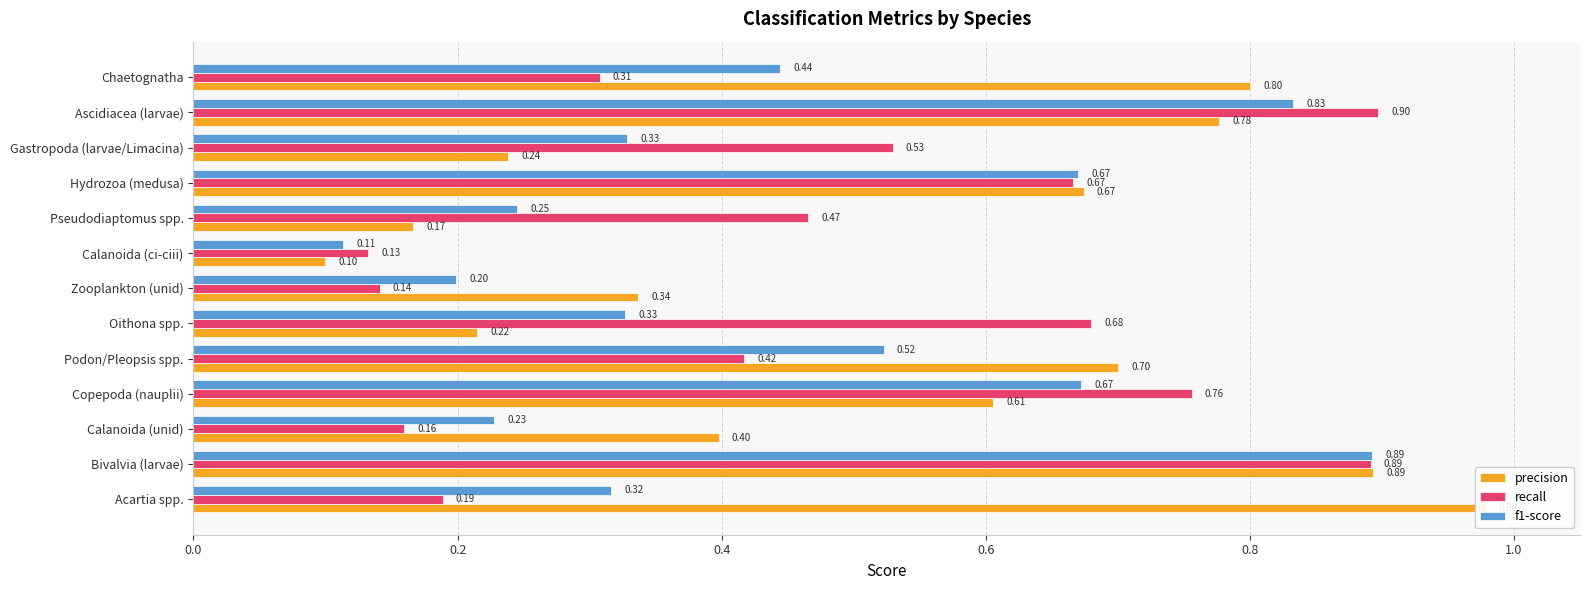

What is the maximum value shown in the chart?

1.0